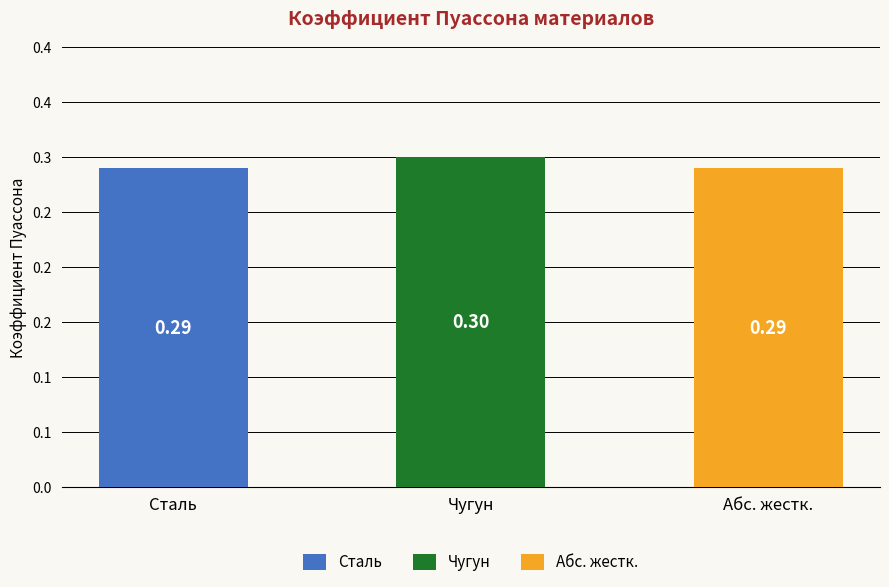

Where is the data nearest to the value 0?

Сталь